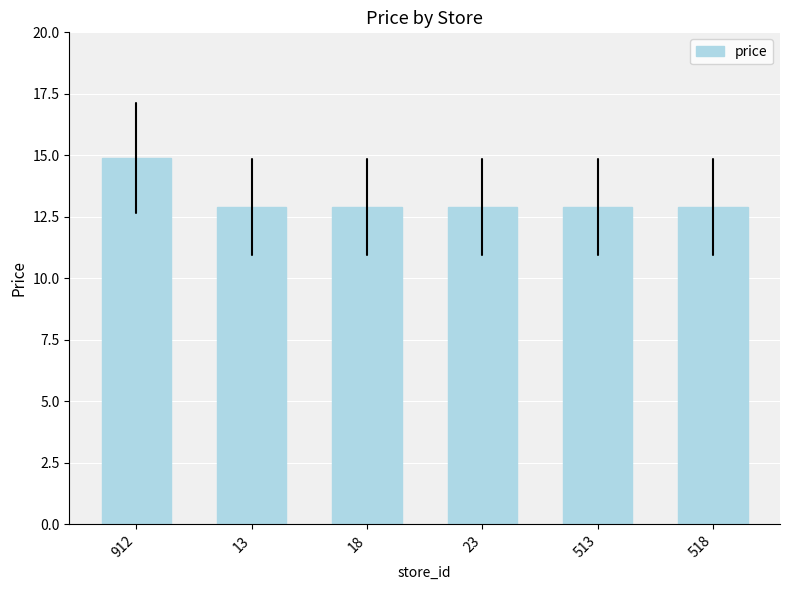

Does the chart contain any negative values?

No